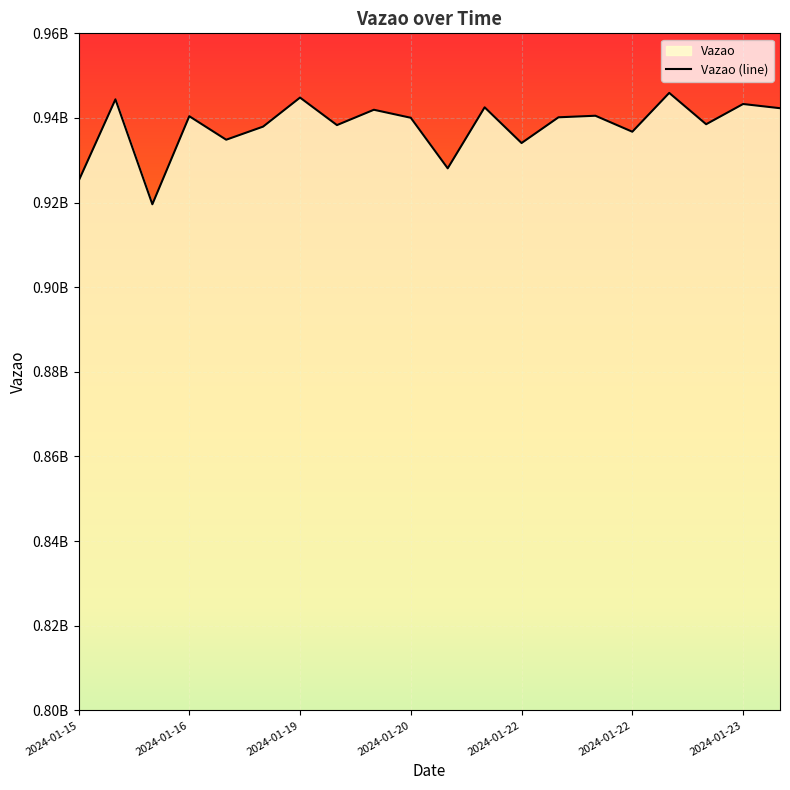

How many series are shown in this chart?

1